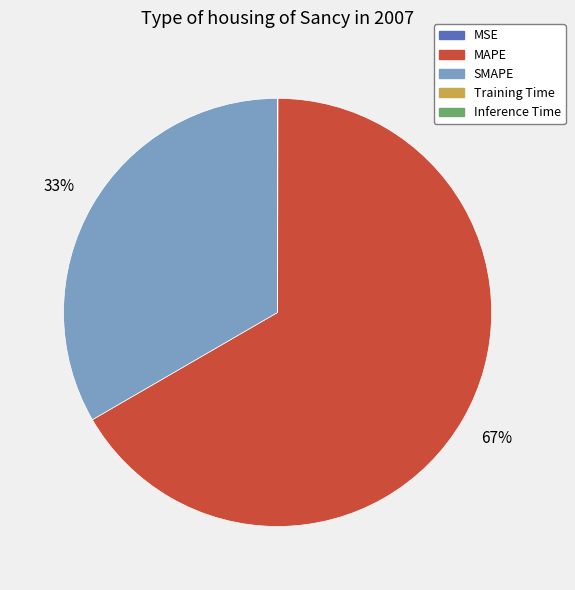

Does any single category account for the majority?

Yes